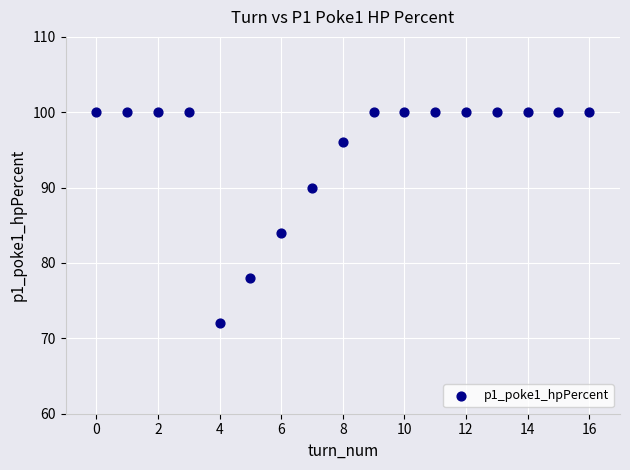

What is the range of Y values (max minus min)?

28